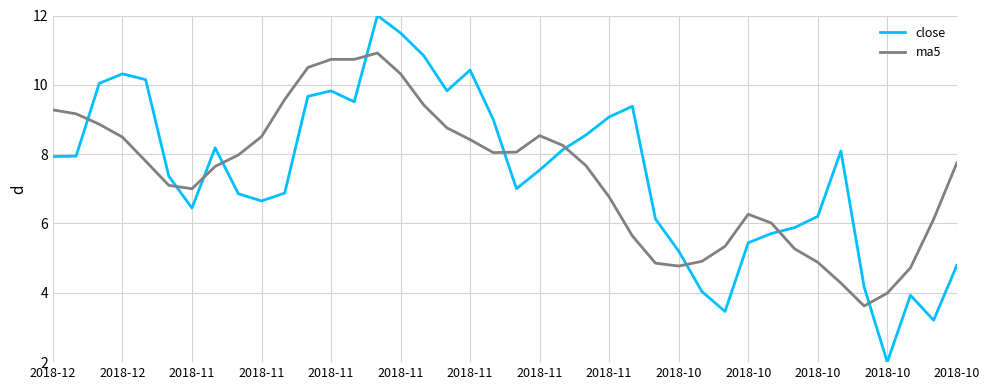

What are all the series names shown in the legend?

close, ma5